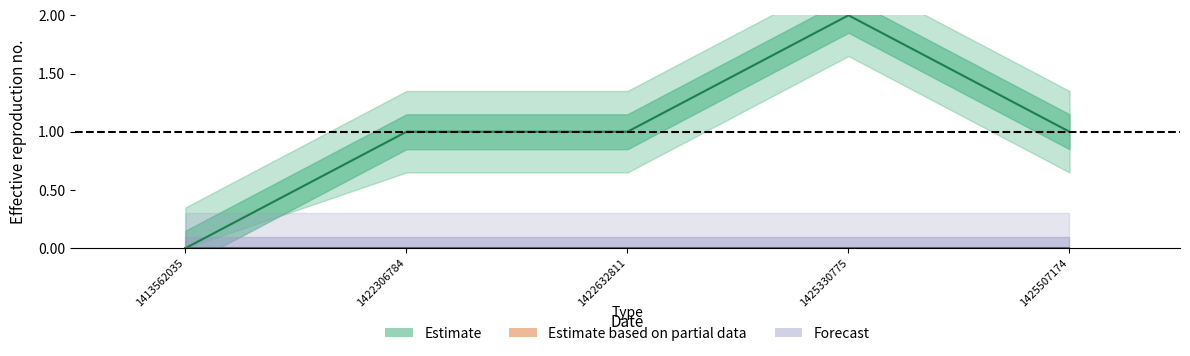

Does the chart have visible grid lines?

No